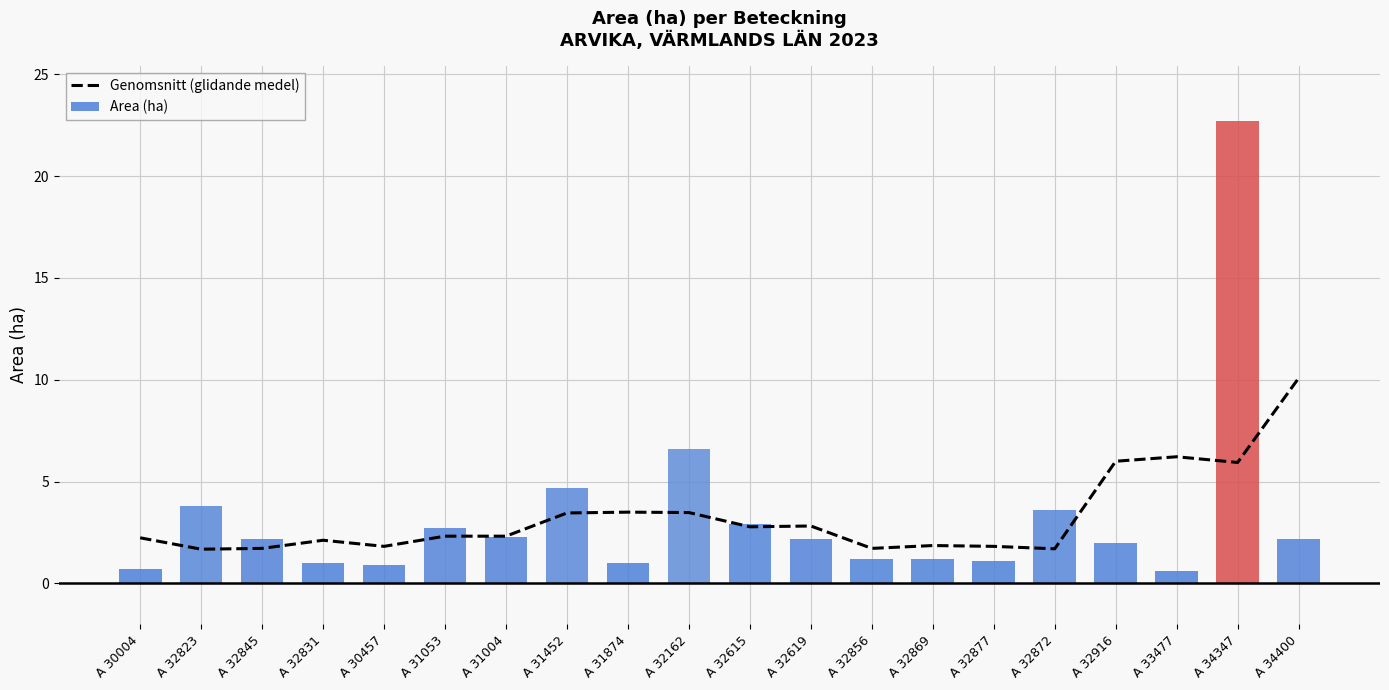

Reading right to left, transcribe all the data shown in this chart.

Genomsnitt (glidande medel): A 34400=10.1	A 34347=5.9	A 33477=6.2	A 32916=6.0	A 32872=1.7	A 32877=1.8	A 32869=1.9	A 32856=1.7	A 32619=2.8	A 32615=2.8	A 32162=3.5	A 31874=3.5	A 31452=3.5	A 31004=2.3	A 31053=2.3	A 30457=1.8	A 32831=2.1	A 32845=1.7	A 32823=1.7	A 30004=2.2
Area (ha): A 34400=2.2	A 34347=22.7	A 33477=0.6	A 32916=2.0	A 32872=3.6	A 32877=1.1	A 32869=1.2	A 32856=1.2	A 32619=2.2	A 32615=2.9	A 32162=6.6	A 31874=1.0	A 31452=4.7	A 31004=2.3	A 31053=2.7	A 30457=0.9	A 32831=1.0	A 32845=2.2	A 32823=3.8	A 30004=0.7